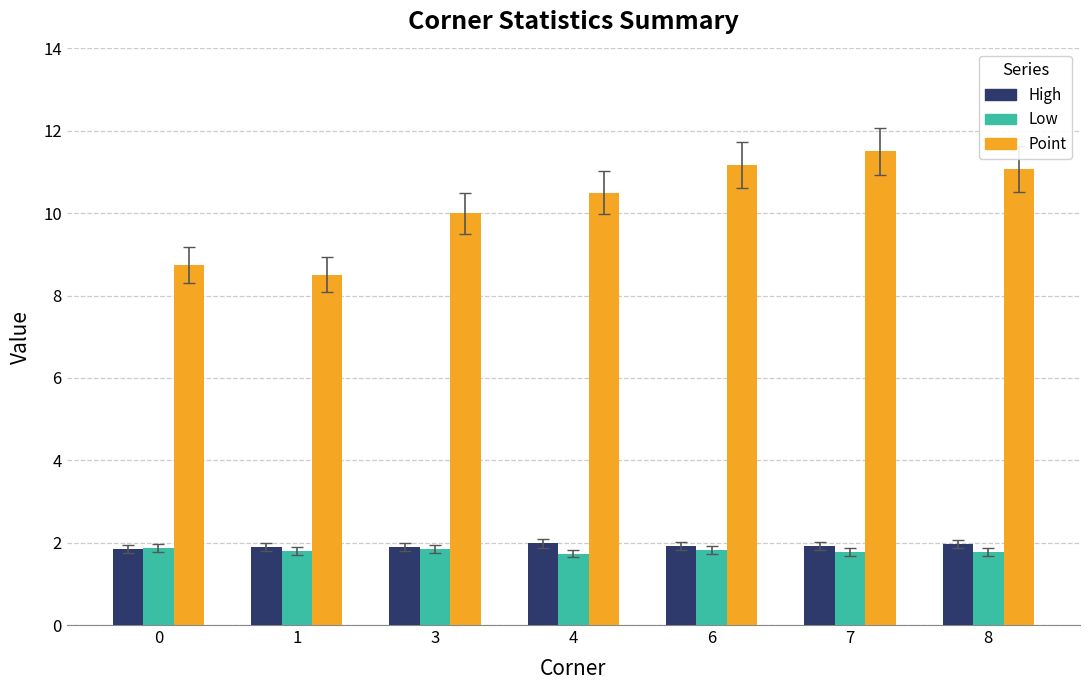

What is the maximum value shown in the chart?

11.5